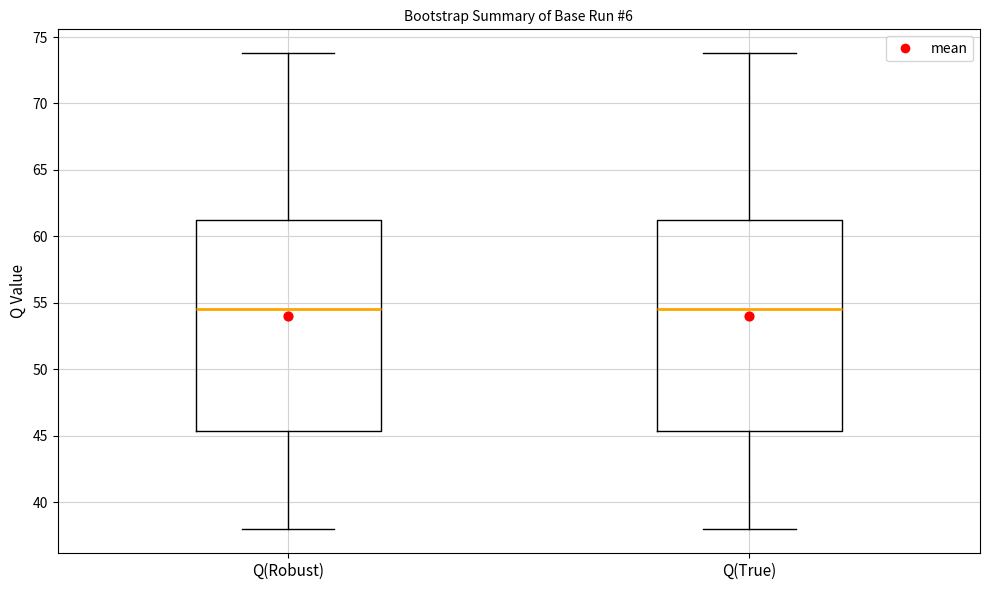

Reading left to right, transcribe this box plot: for each box, give where its median line is, the range the box spans, and where its two whiskers end, as read against the y-axis. The values are not printed on the chart, so give them approximately, as read against the axis.

Q(Robust): median 54.5, box 45.5 to 61.5, whiskers 38.0 to 74.0
Q(True): median 54.5, box 45.5 to 61.5, whiskers 38.0 to 74.0